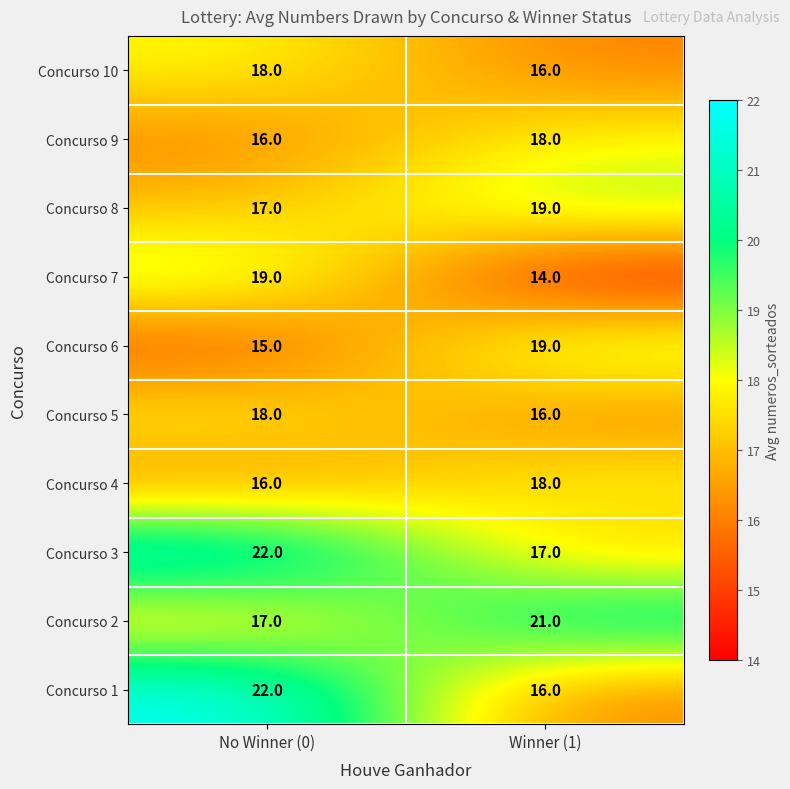

Is the value of Concurso 4 at Winner (1) greater than the value of Concurso 10 at Winner (1)?

Yes